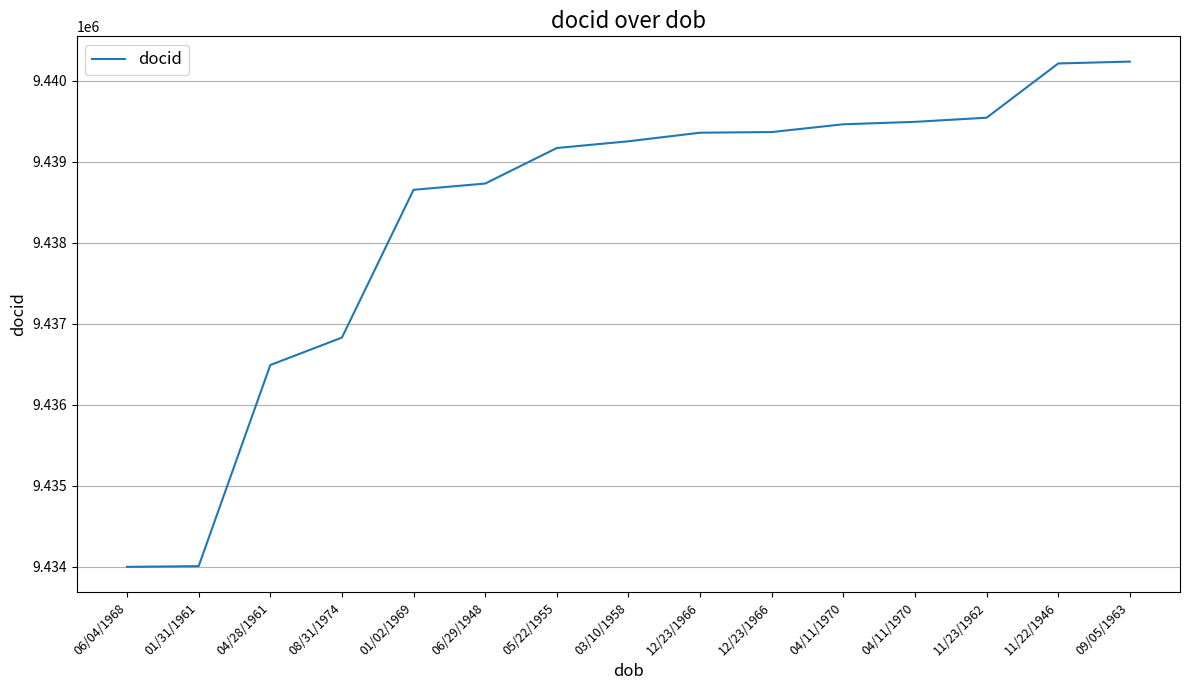

Is this an area chart (filled region under the line)?

No